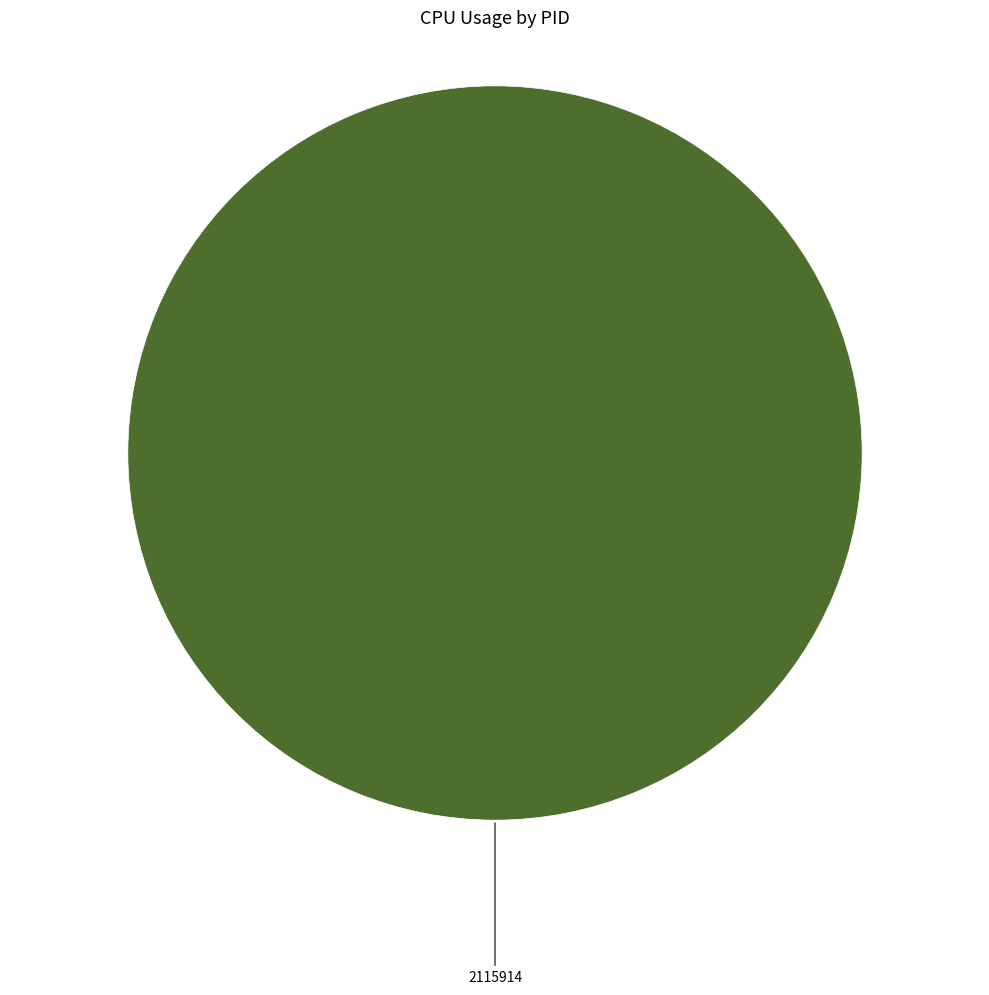

Is there a majority slice in this chart?

Yes